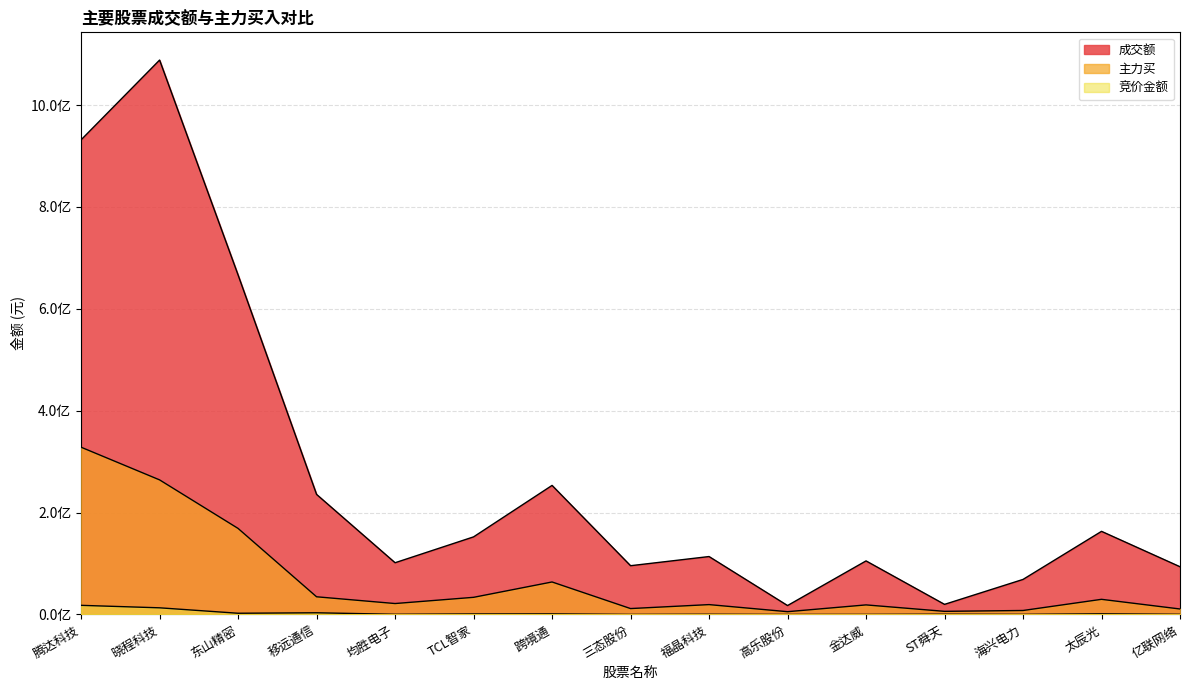

Reading right to left, what are all the values shown in this chart?

成交额: 93671334	163157324	68774856	19820525	105129046	17497467	113691656	95710941	253329809	152302605	101537657	235671201	666403849	1088277539	931713268
主力买: 10756263	29723557	7799940	6127926	18775762	5451426	19355810	11578352	63787089	33644014	21445955	34704308	168895881	264173749	328307400
竞价金额: 303552	1243592	192935	491005	120372	55776	381277	95400	1124330	980392	319656	3306700	2373219	13041920	17908866